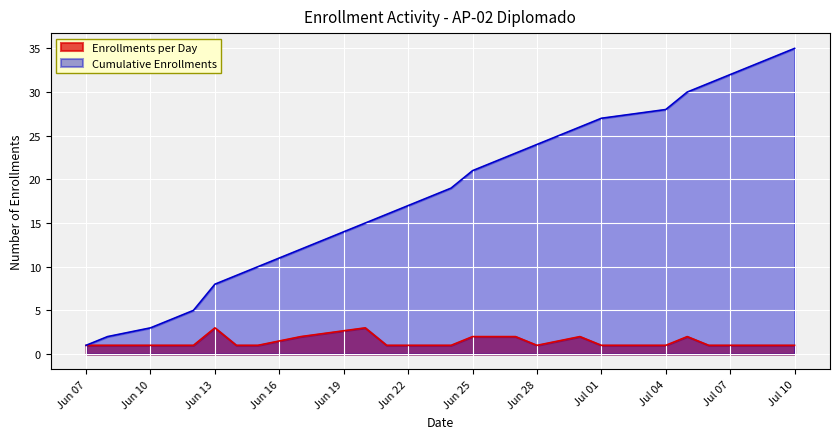

What are all the series names shown in the legend?

Enrollments per Day, Cumulative Enrollments